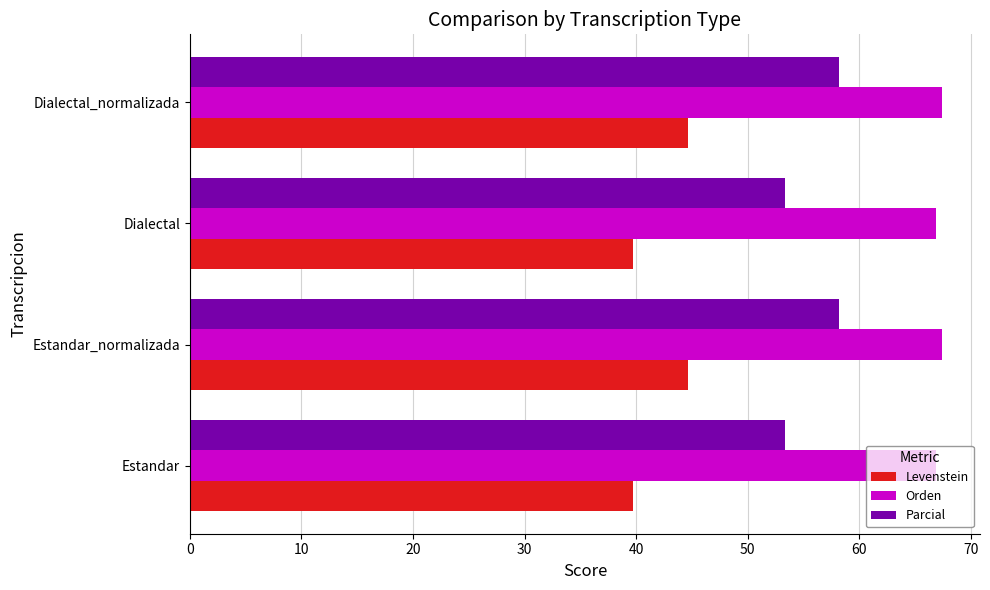

How many distinct data groups are displayed?

3